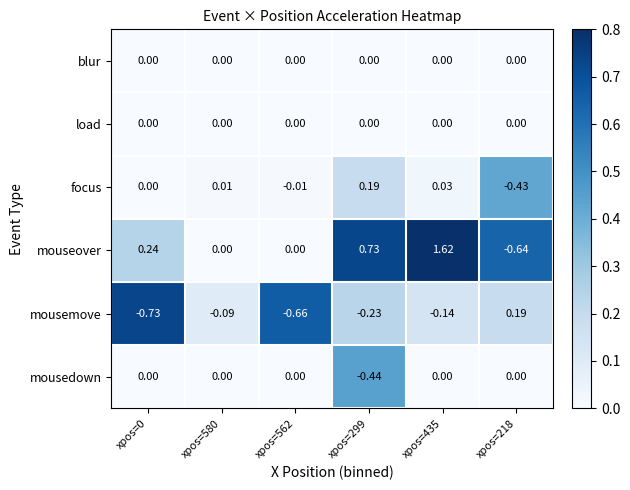

At how many categories does at least one series exceed 1?

1